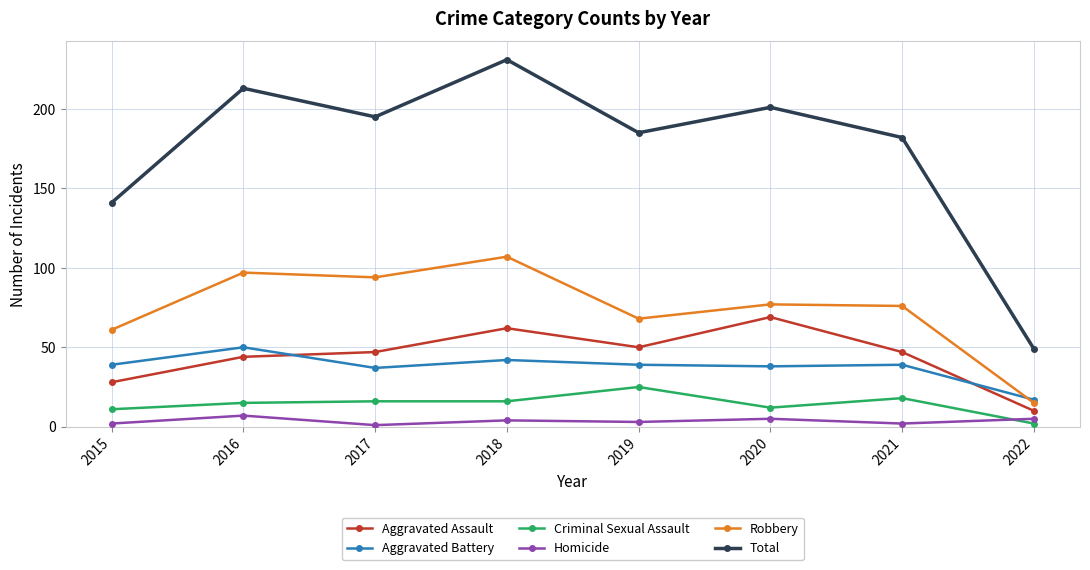

True or false: Total and Criminal Sexual Assault cross at least once.

False